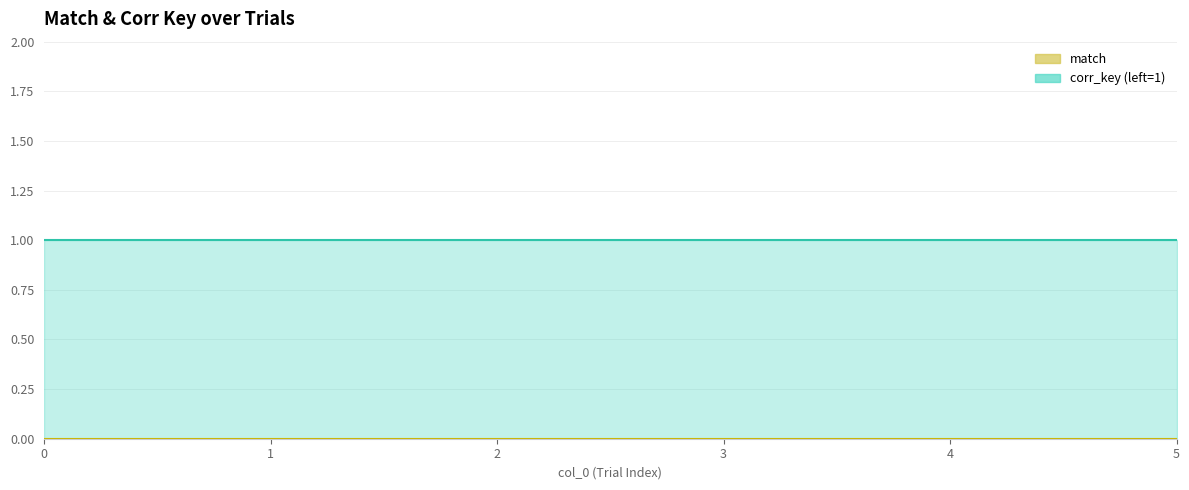

List the labels in order of corr_key_numeric value, smallest first.

0, 1, 2, 3, 4, 5